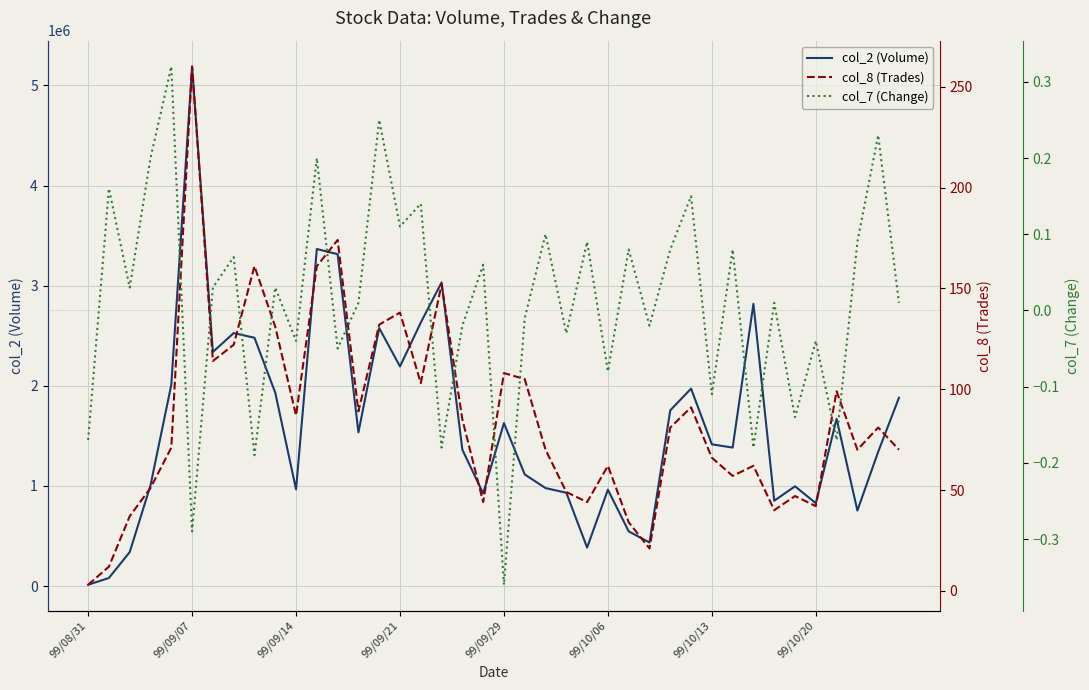

What is the greatest value displayed?

5187830.0